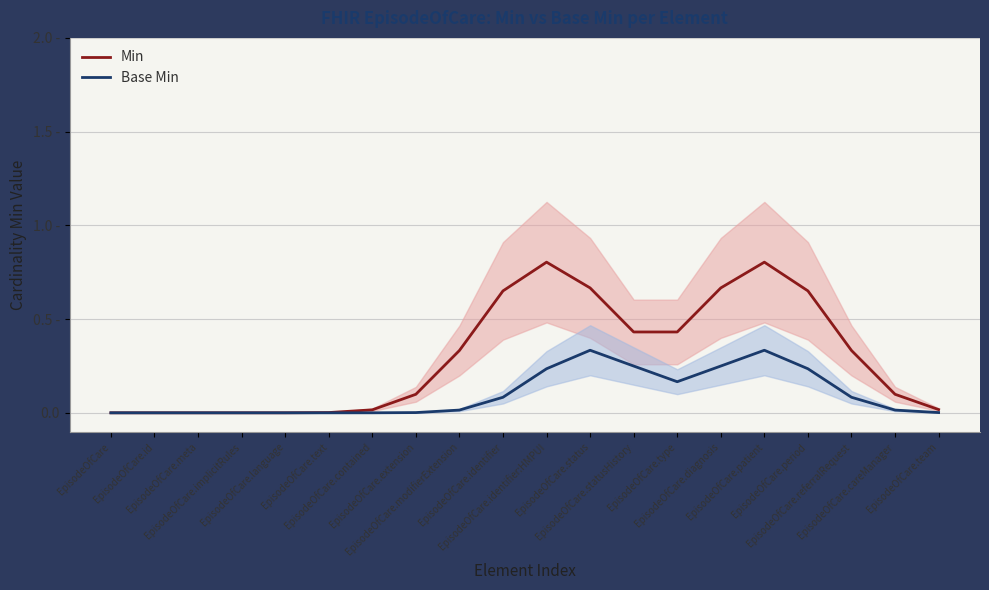

Which has a higher value, EpisodeOfCare.extension or EpisodeOfCare.language?

EpisodeOfCare.extension